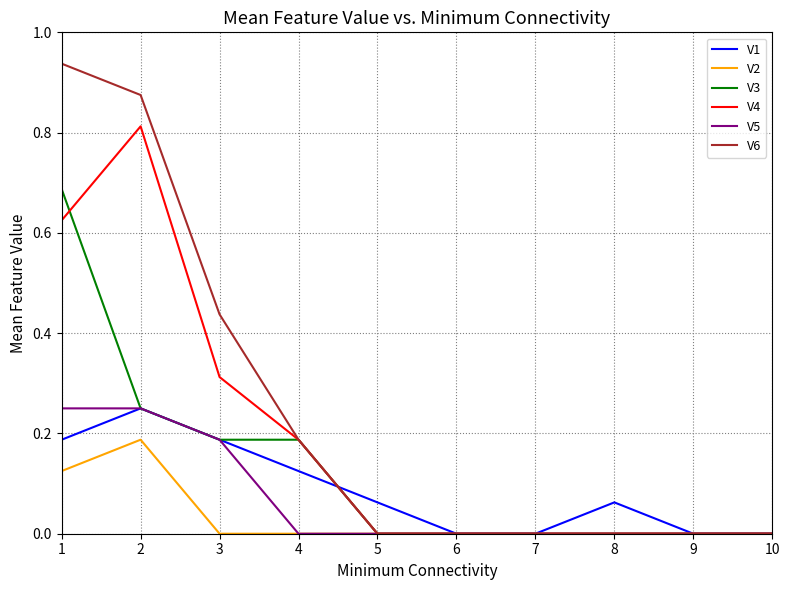

The V2 series shows -0.1 at 4. True or false?

False